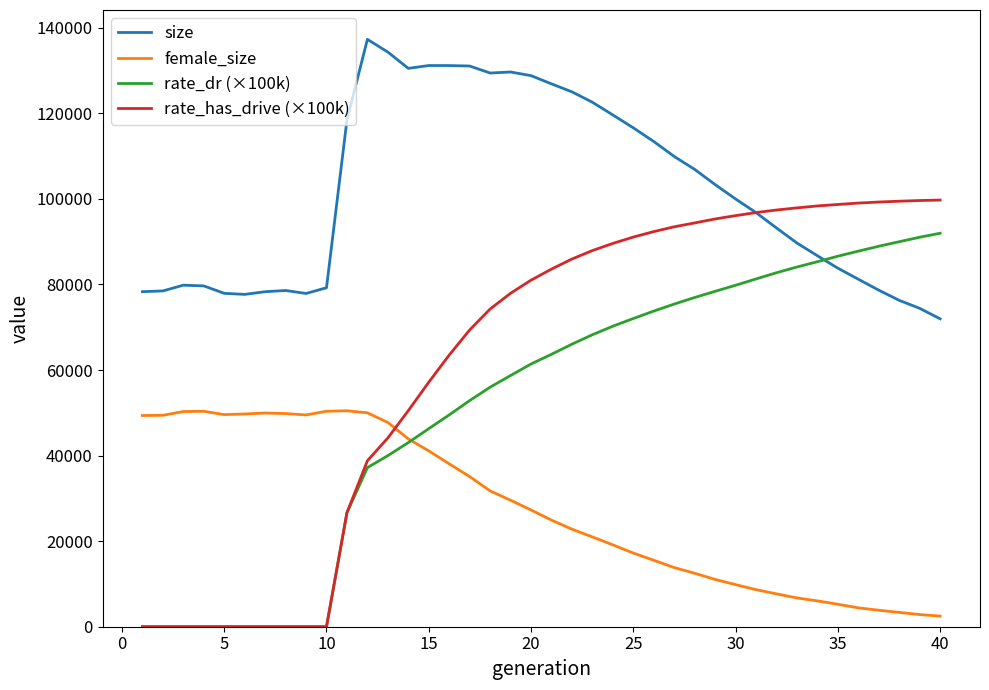

How many times do rate_dr (×100k) and size cross each other?

1